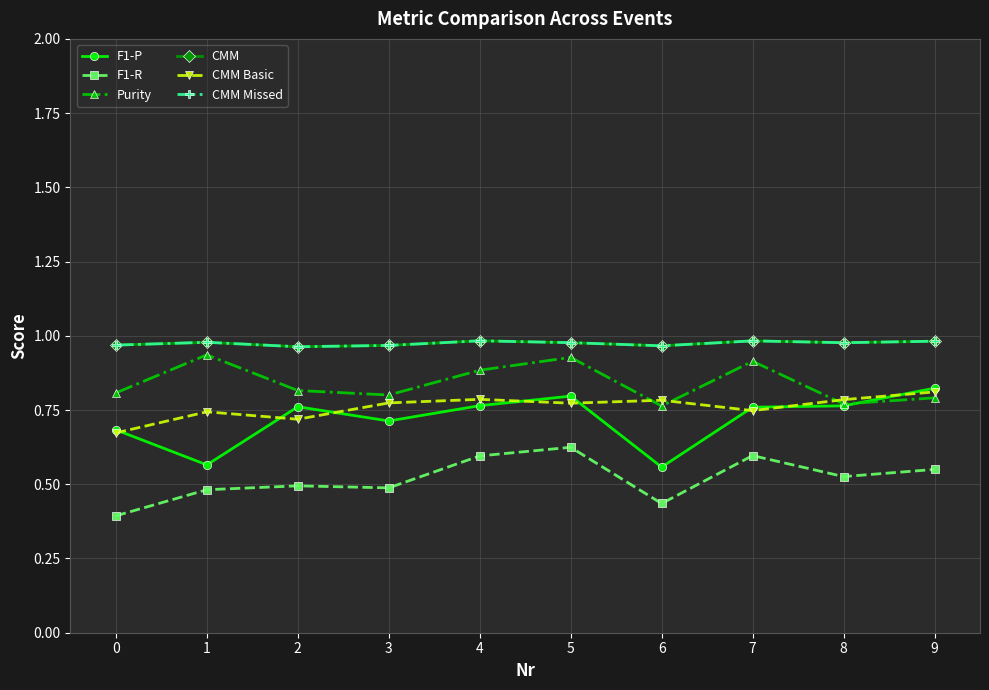

At how many categories does at least one series exceed 0?

10